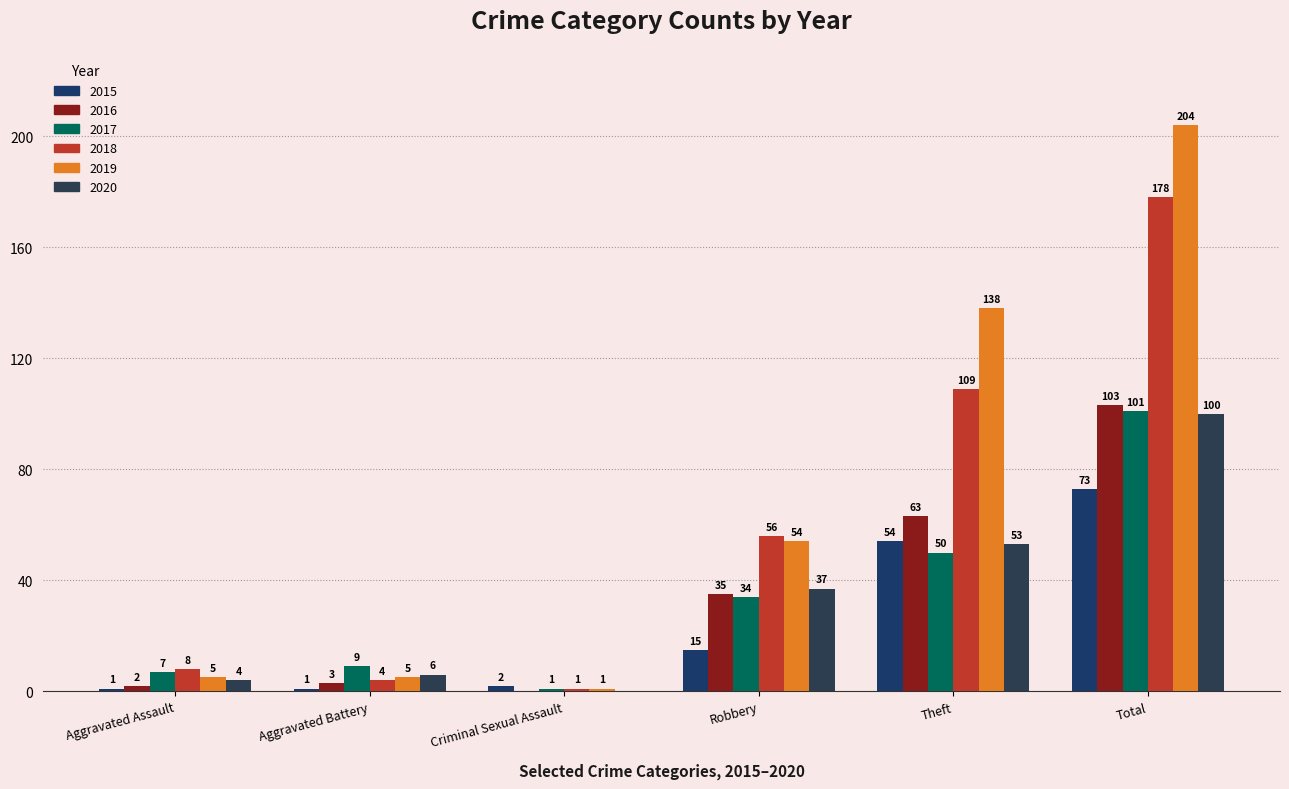

Reading right to left, what are all the values shown in this chart?

2015: Total=73	Theft=54	Robbery=15	Criminal Sexual Assault=2	Aggravated Battery=1	Aggravated Assault=1
2016: Total=103	Theft=63	Robbery=35	Criminal Sexual Assault=0	Aggravated Battery=3	Aggravated Assault=2
2017: Total=101	Theft=50	Robbery=34	Criminal Sexual Assault=1	Aggravated Battery=9	Aggravated Assault=7
2018: Total=178	Theft=109	Robbery=56	Criminal Sexual Assault=1	Aggravated Battery=4	Aggravated Assault=8
2019: Total=204	Theft=138	Robbery=54	Criminal Sexual Assault=1	Aggravated Battery=5	Aggravated Assault=5
2020: Total=100	Theft=53	Robbery=37	Criminal Sexual Assault=0	Aggravated Battery=6	Aggravated Assault=4